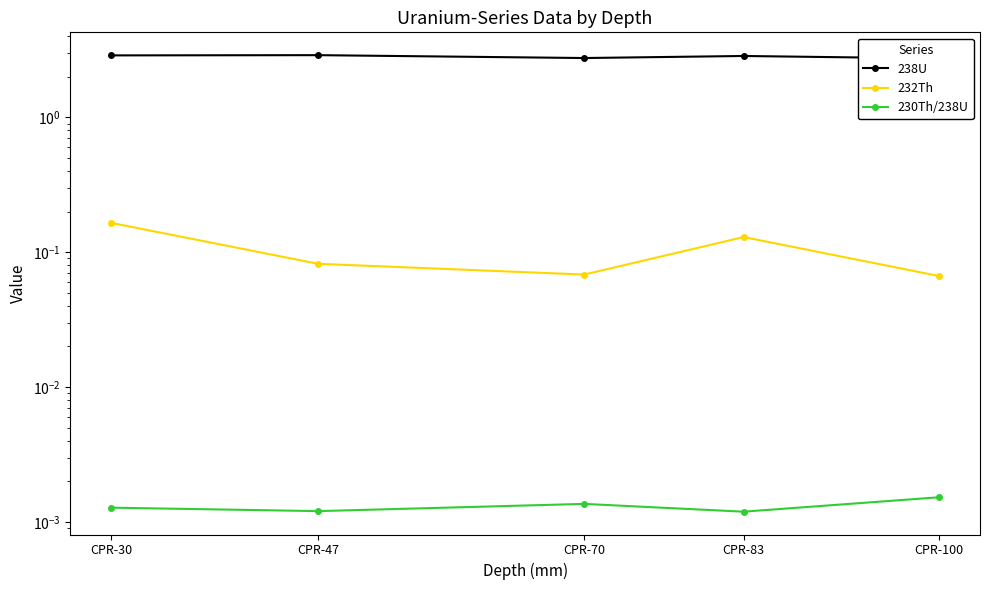

Where is 232Th nearest to the value 0?

CPR-100